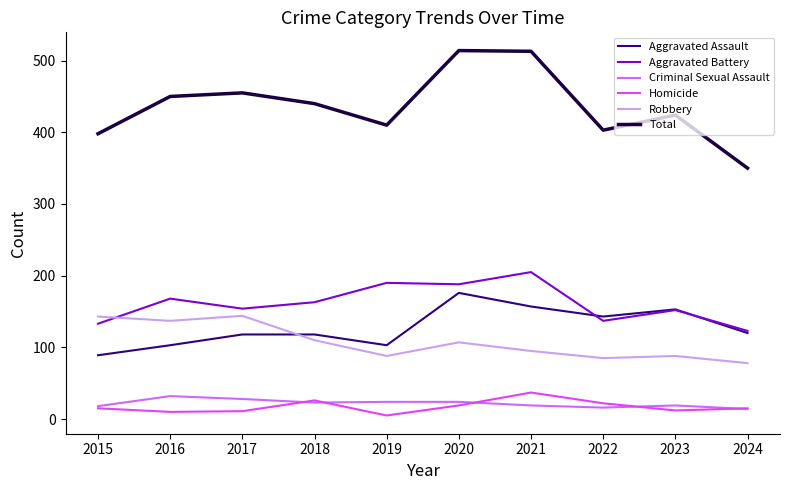

What is the difference between the maximum and second lowest values in the Homicide series?

27